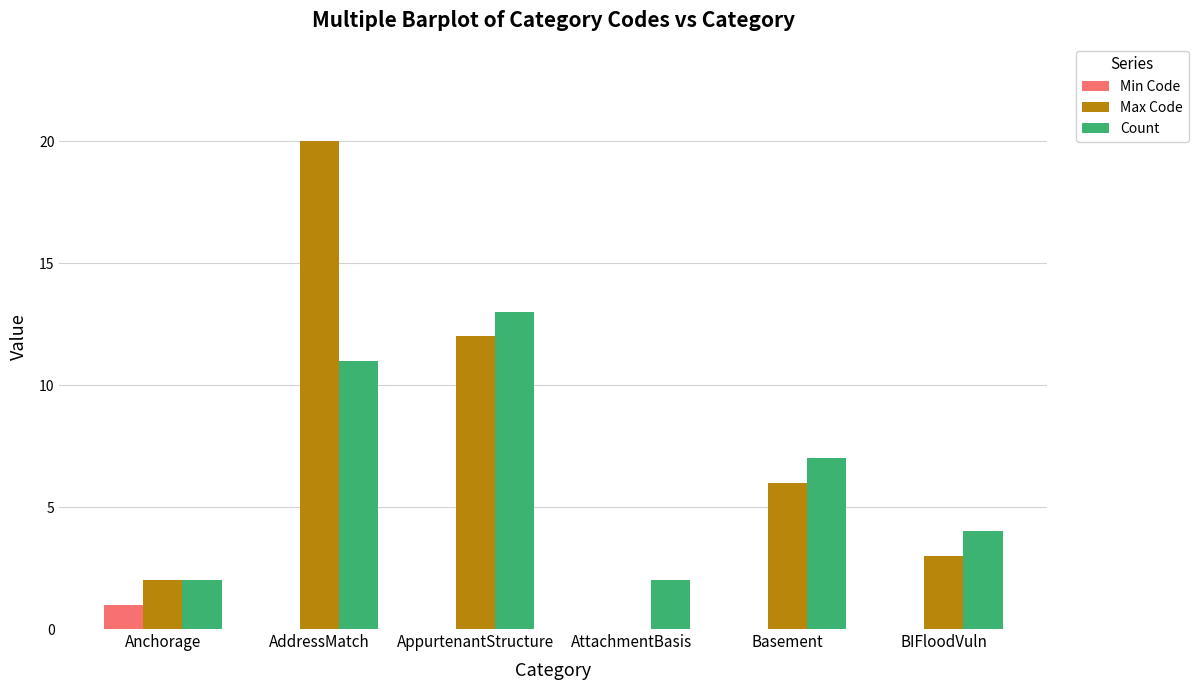

How many values in Max Code are above zero?

5